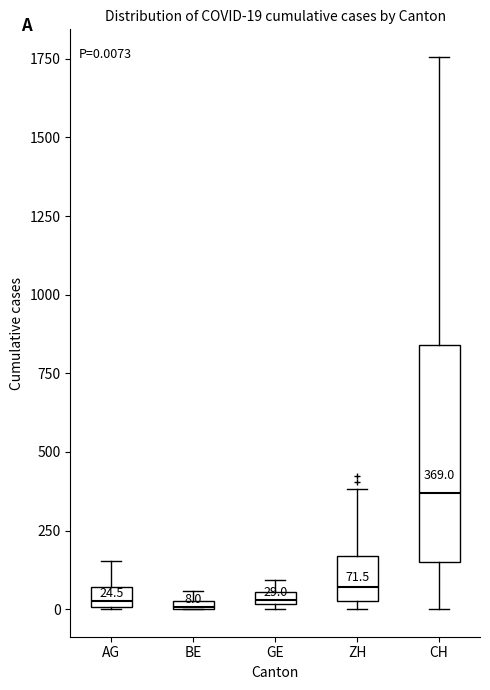

Comparing the boxes themselves (not the whiskers), which one is the tallest?

CH